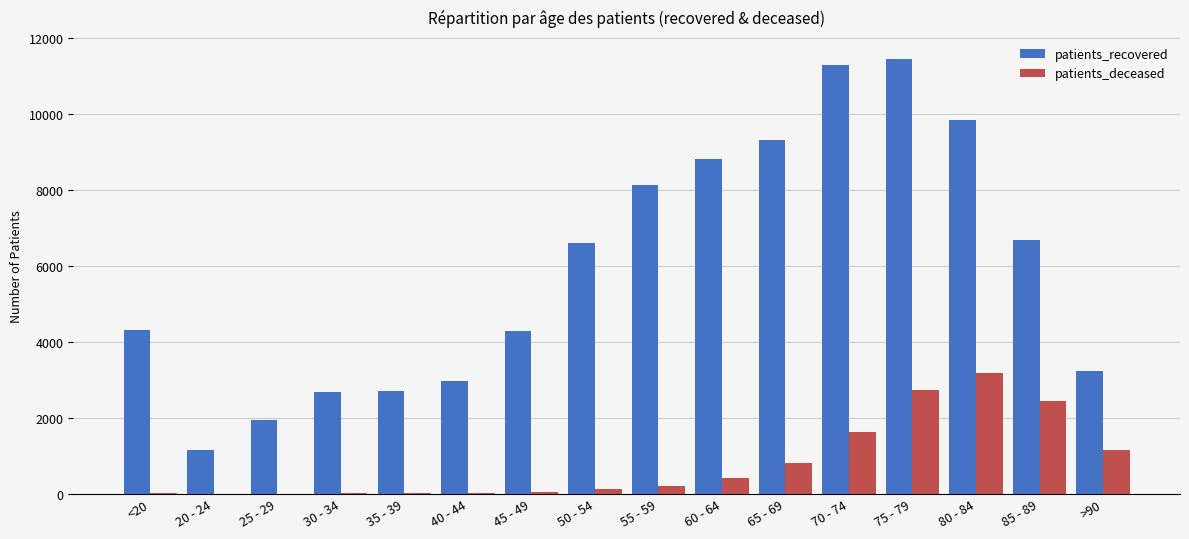

Are the bars grouped side by side (vs. stacked)?

Yes